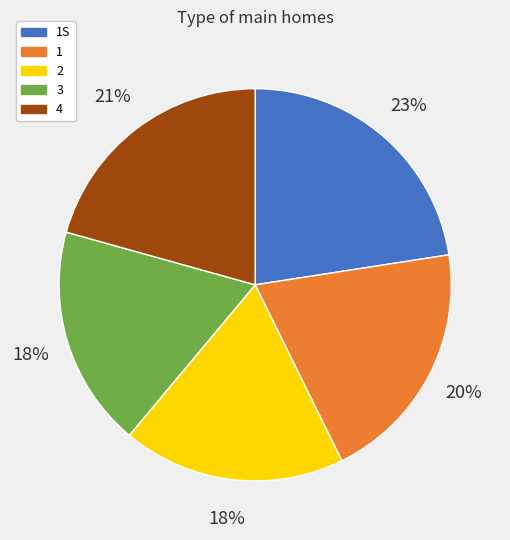

Is it true that 2 is 18% of the pie?

True